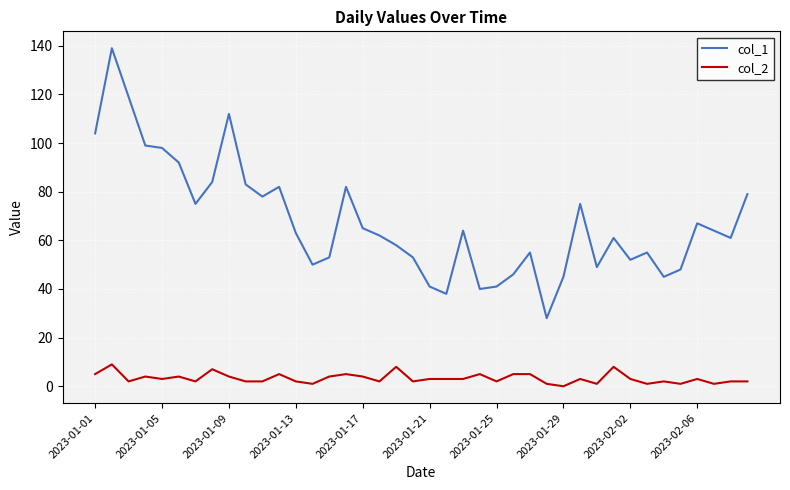

Which series has the widest spread of values?

col_1